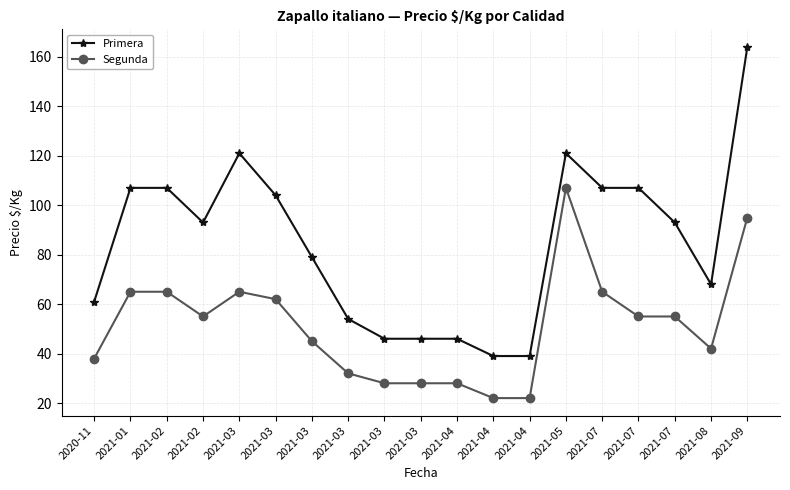

Does the chart have visible grid lines?

Yes